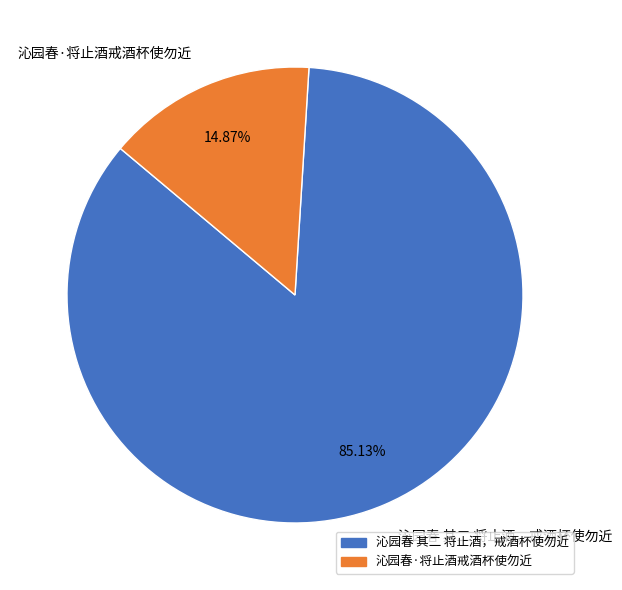

What percentage is the 沁园春·将止酒戒酒杯使勿近 slice, to the nearest percent?

15%